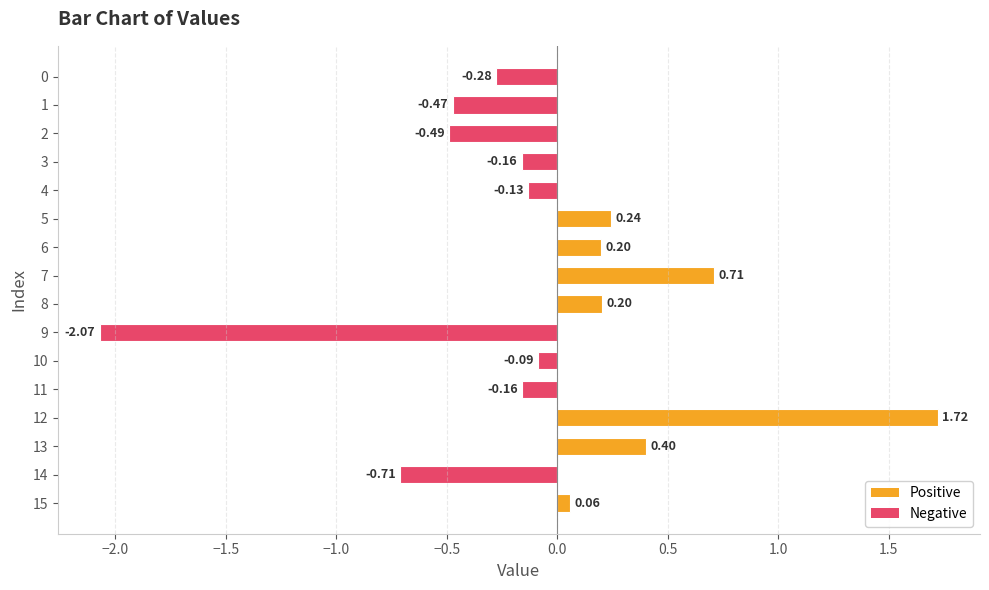

What is the difference between the second highest and minimum values?

2.8